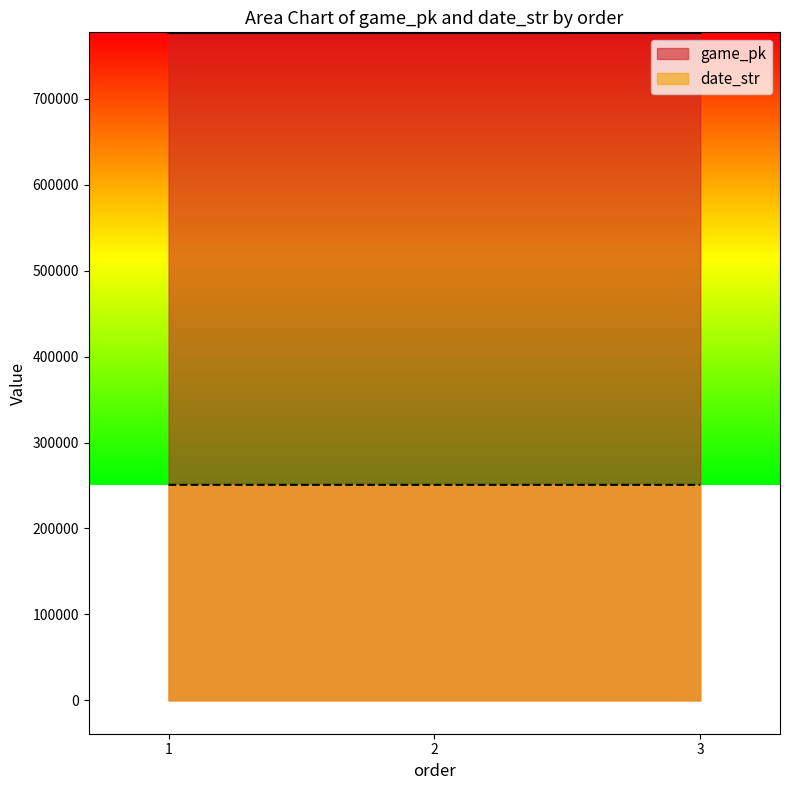

The date_str series shows 412315 at 1. True or false?

False